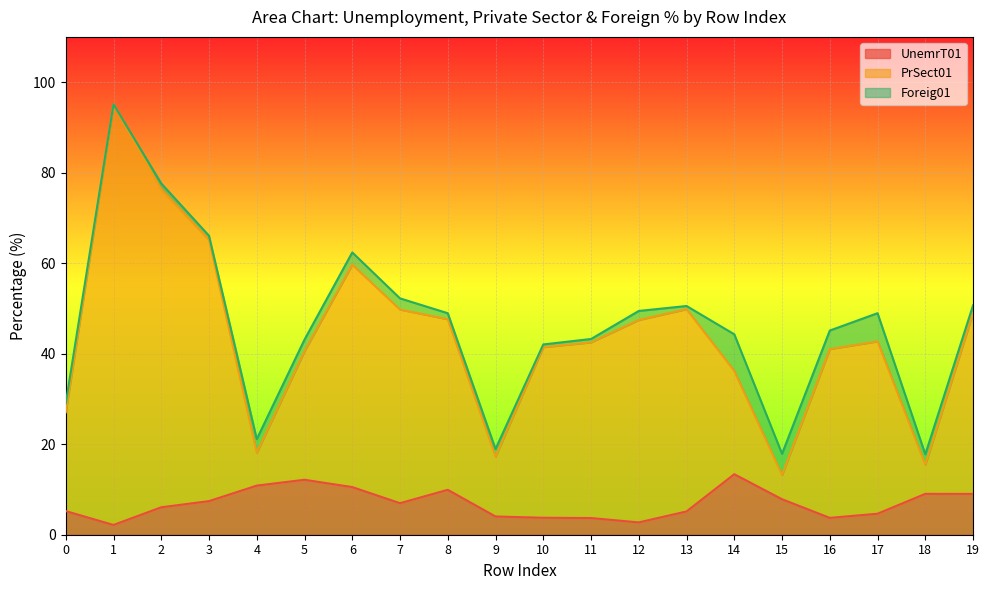

The value of UnemrT01 at 10 is 3.7. True or false?

True